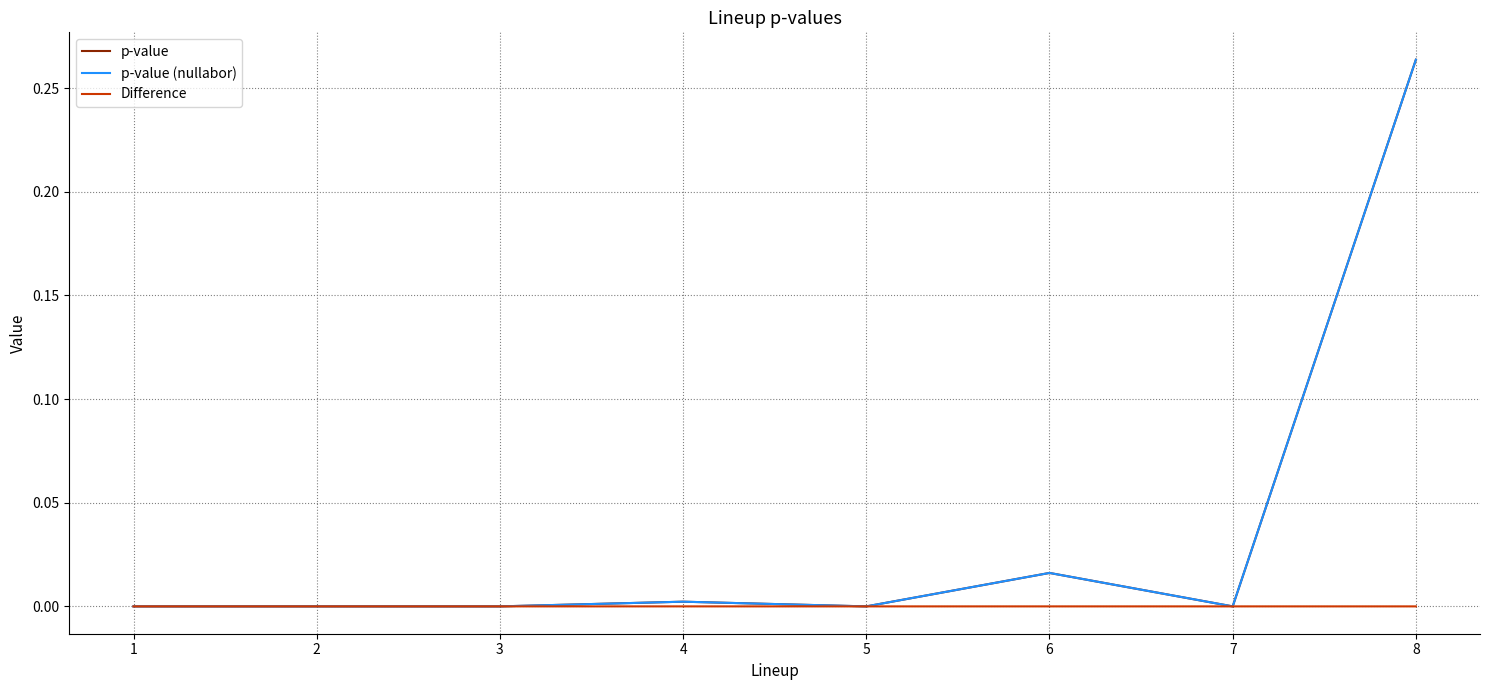

How many distinct data groups are displayed?

3